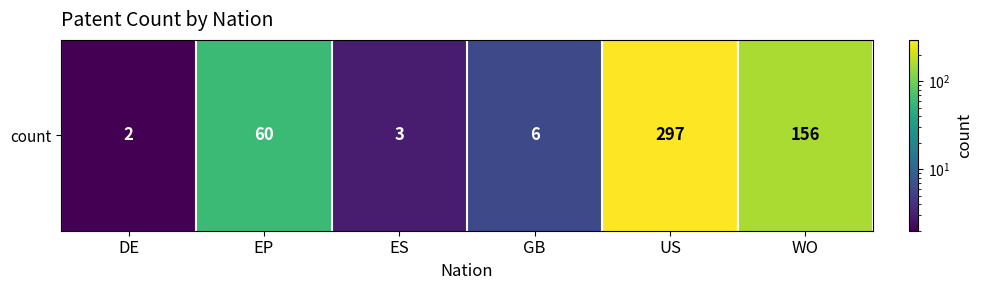

Reading left to right, what are all the values shown in this chart?

DE=2	EP=60	ES=3	GB=6	US=297	WO=156